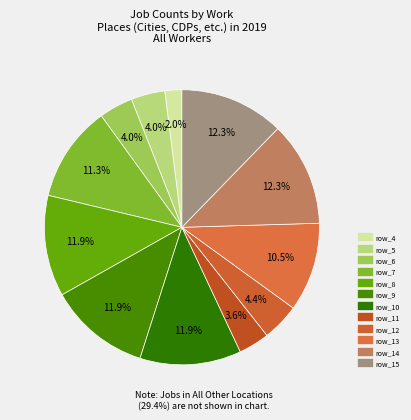

How many segments does this pie chart have?

12